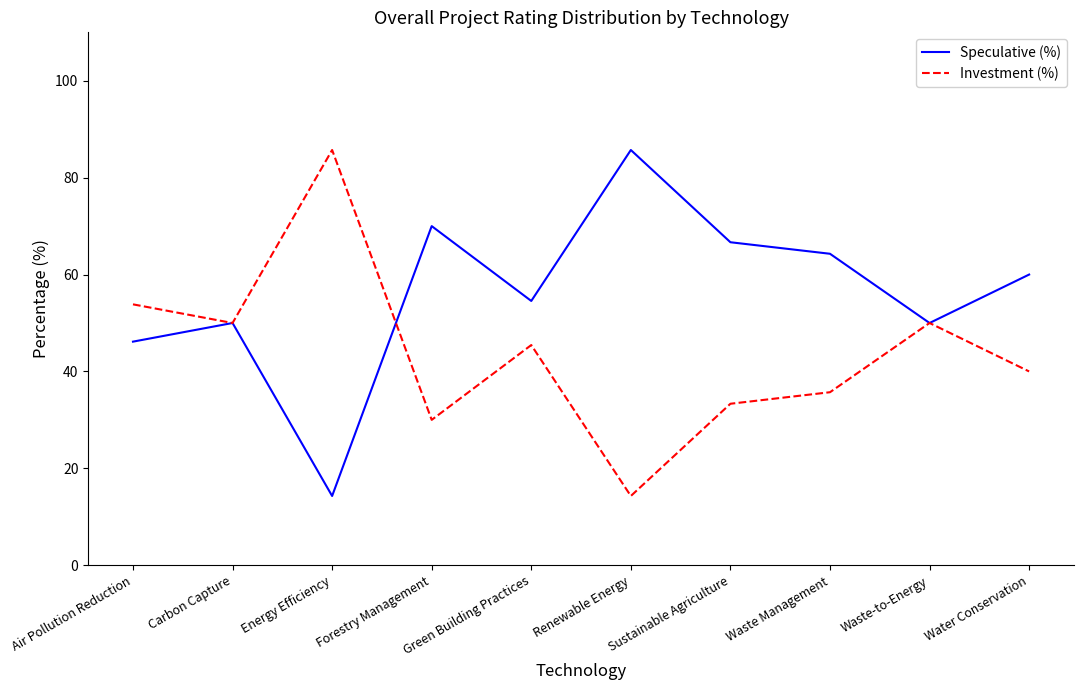

What is the total value across all series at Waste Management?

100.0